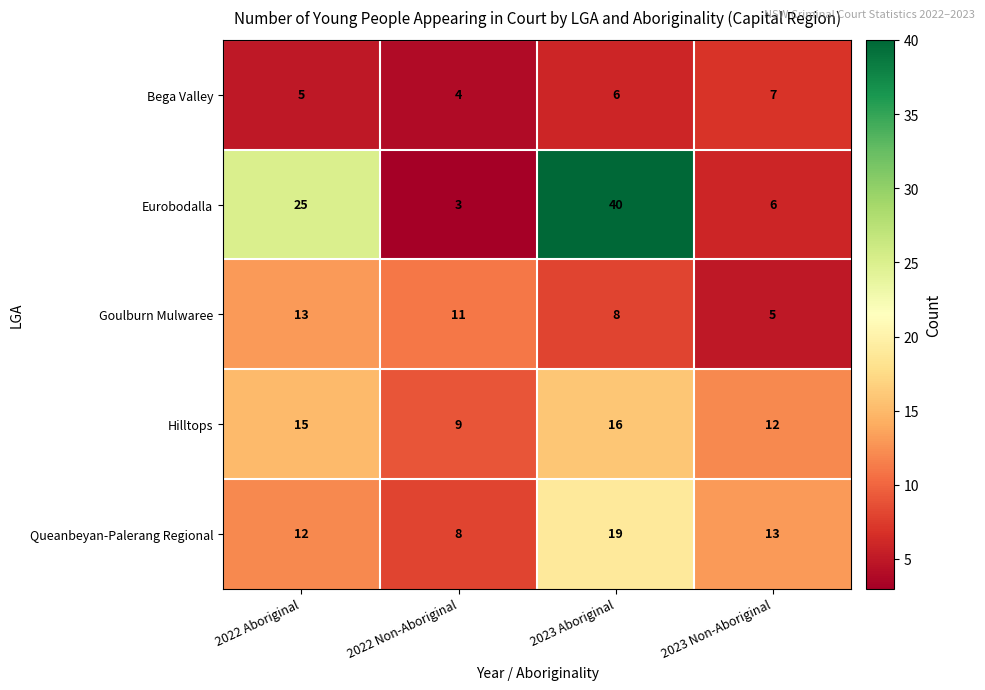

At 2023 Non-Aboriginal, list the series in order from smallest to largest.

Goulburn Mulwaree, Eurobodalla, Bega Valley, Hilltops, Queanbeyan-Palerang Regional